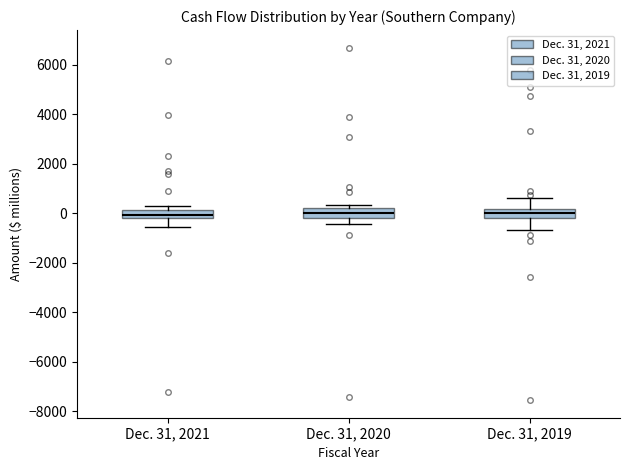

Where is the lower edge of the box for Dec. 31, 2020 on the y-axis? The values are not printed on the chart, so give them approximately, as read against the axis.

-200